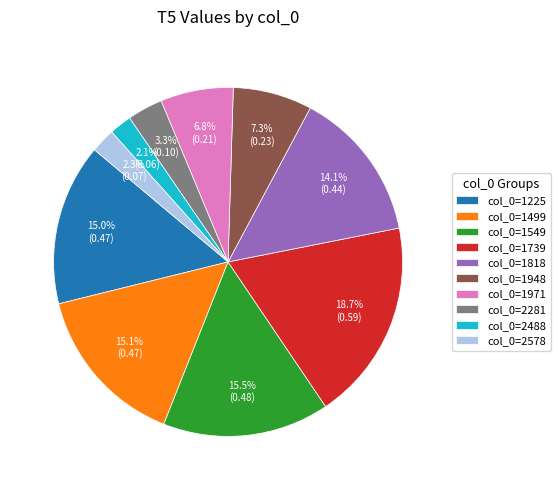

What is the largest slice in the pie chart?

col_0=1739